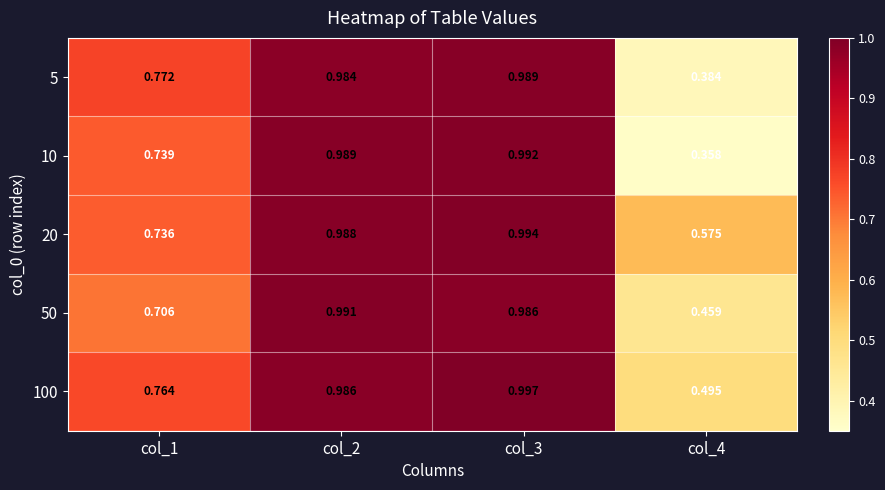

How many data points does each series have?

4